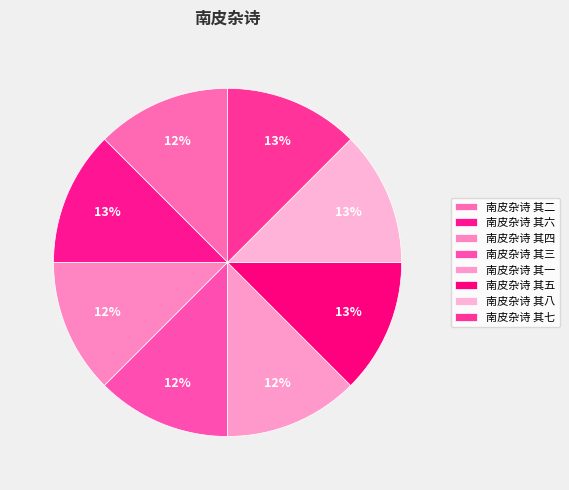

What is the smallest slice in the pie chart?

南皮杂诗 其一